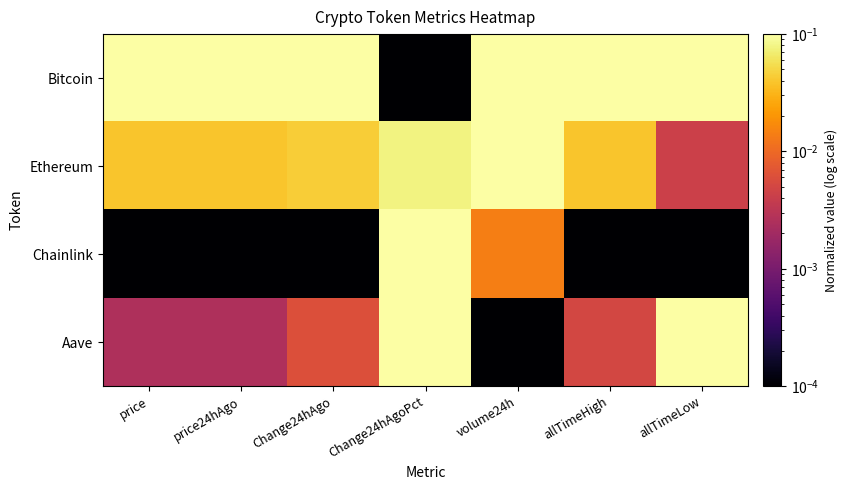

Which series has the largest total across all categories?

Bitcoin